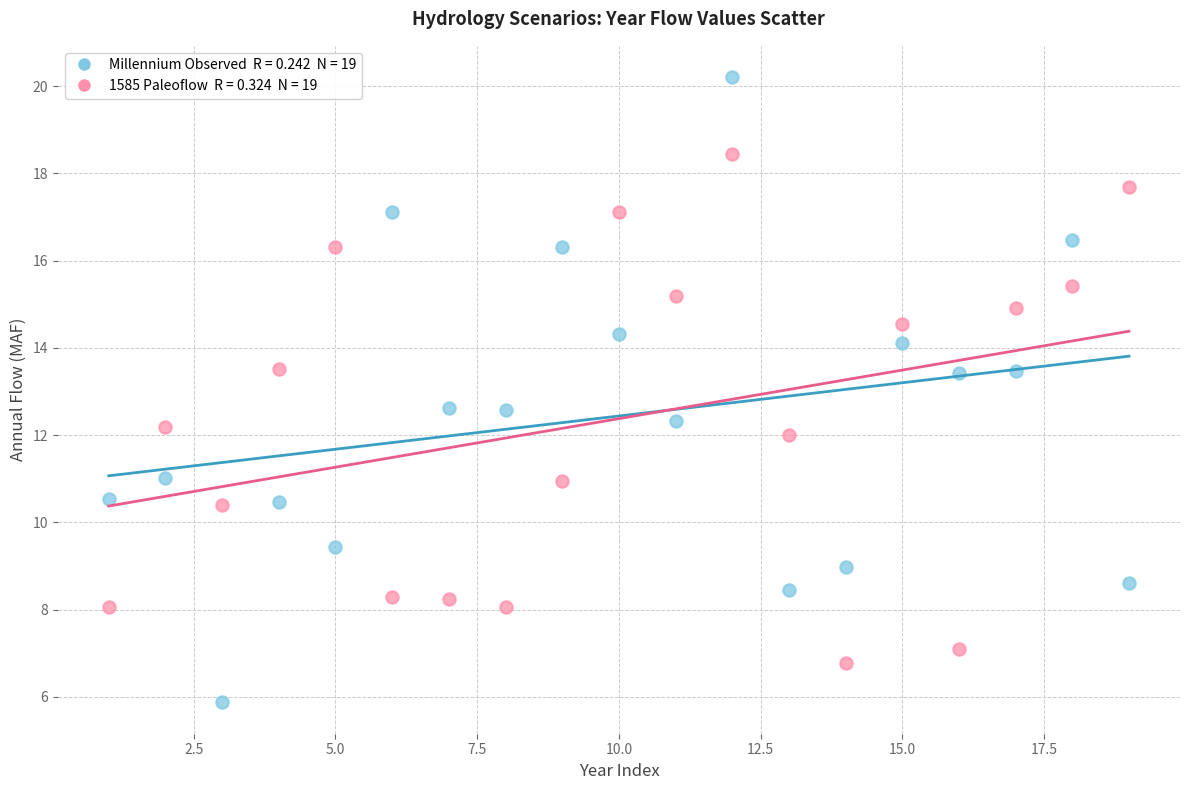

Across all data points, what is the range of X values (max minus min)?

18.0